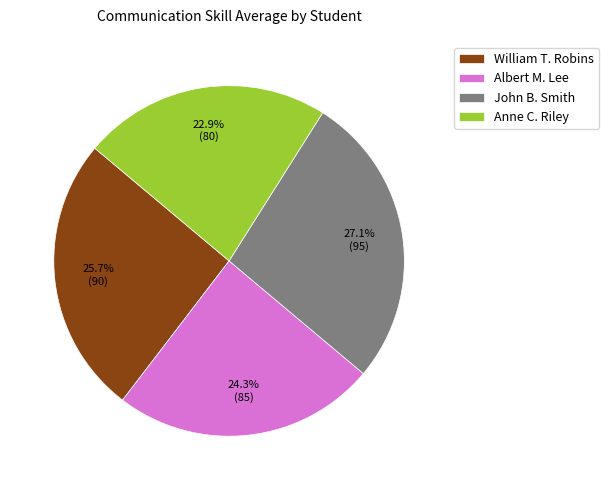

Is William T. Robins the majority of the pie?

No